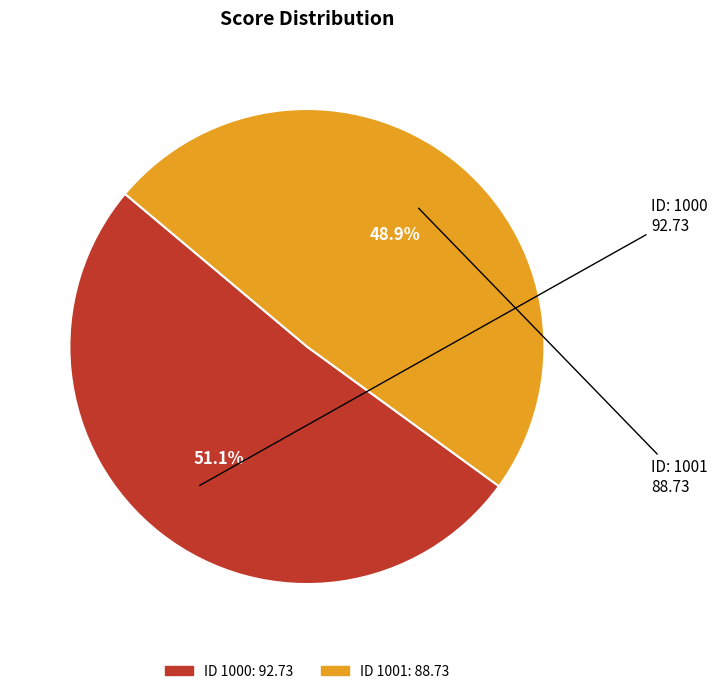

Does any single category account for the majority?

Yes